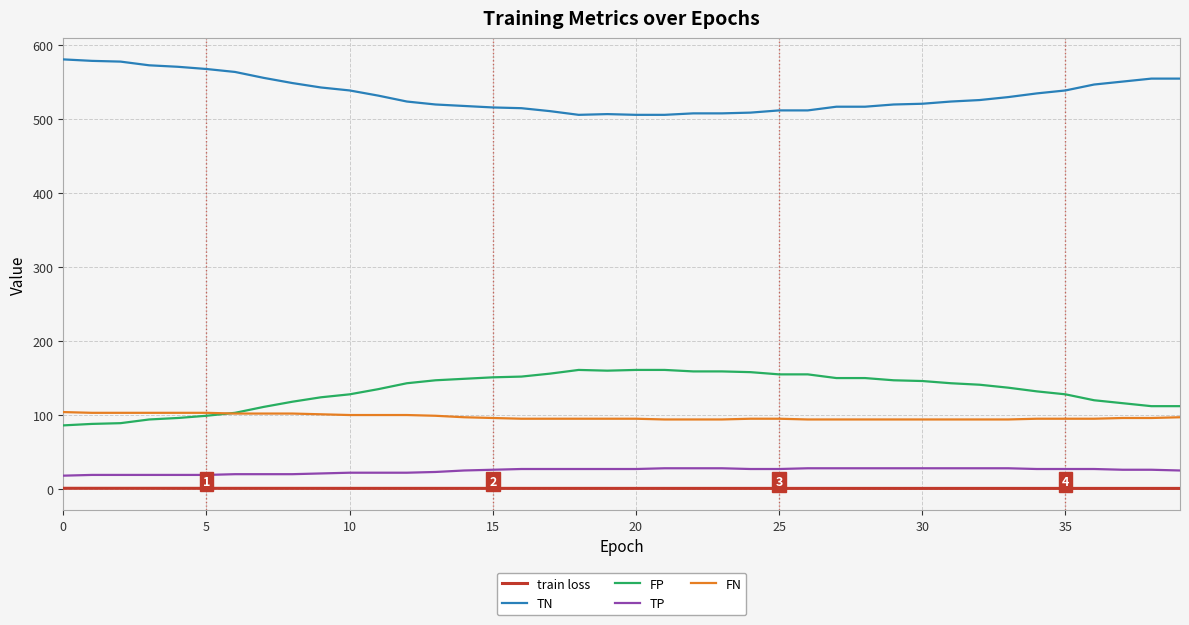

True or false: FN and TN cross at least once.

False